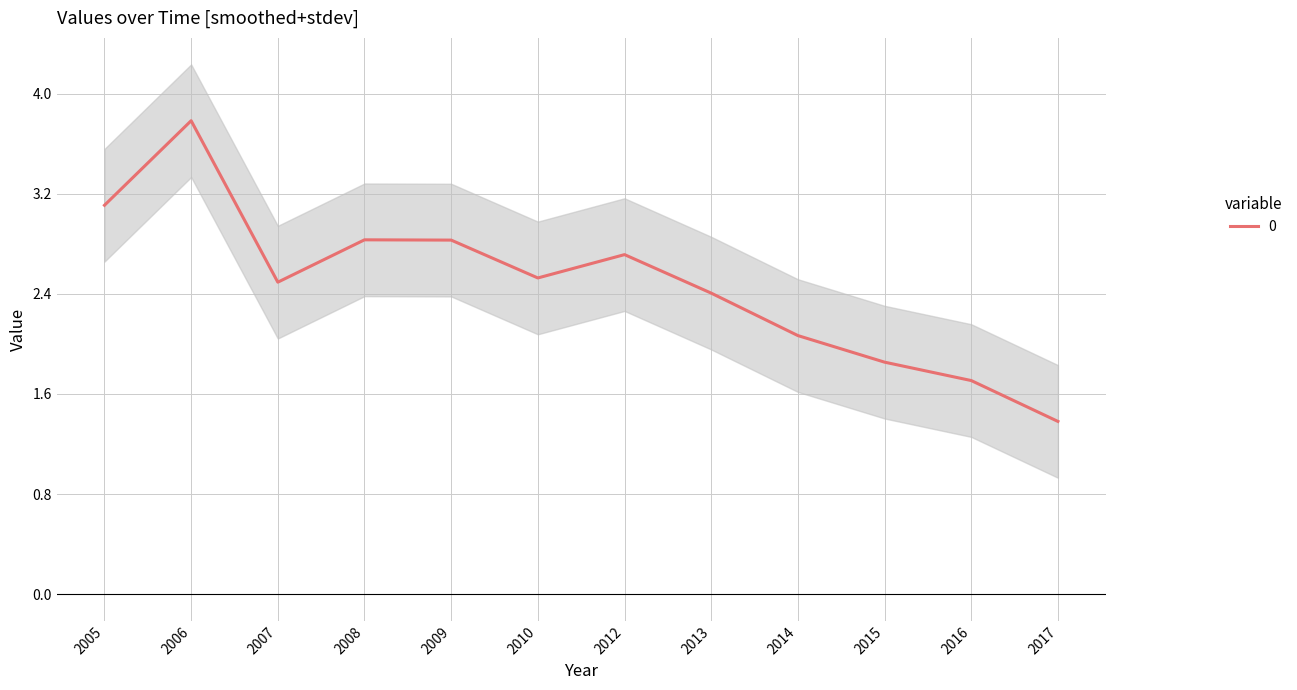

The value of 0 at 2013 is 2.4. True or false?

True